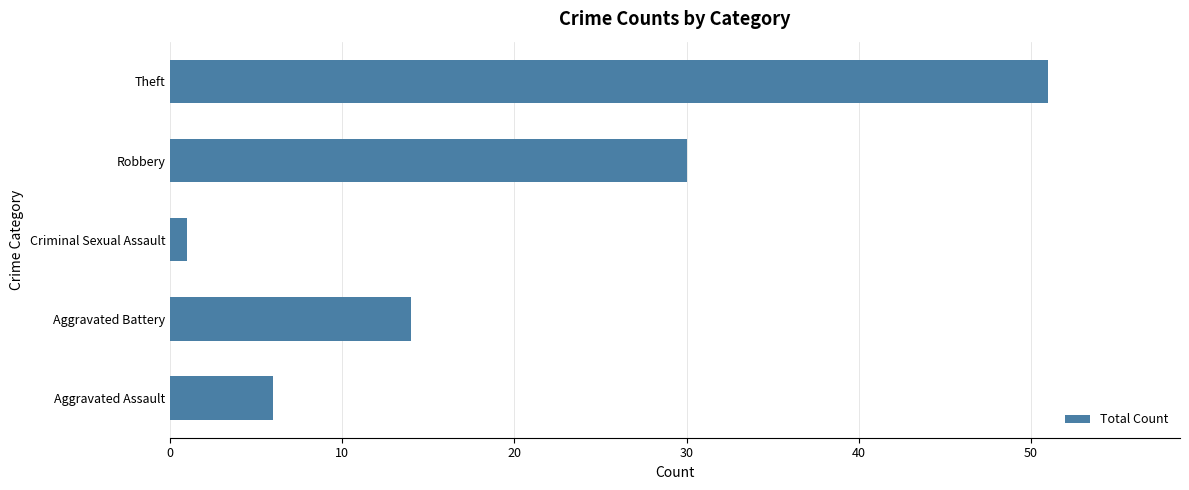

What is the difference between the maximum and minimum values?

50